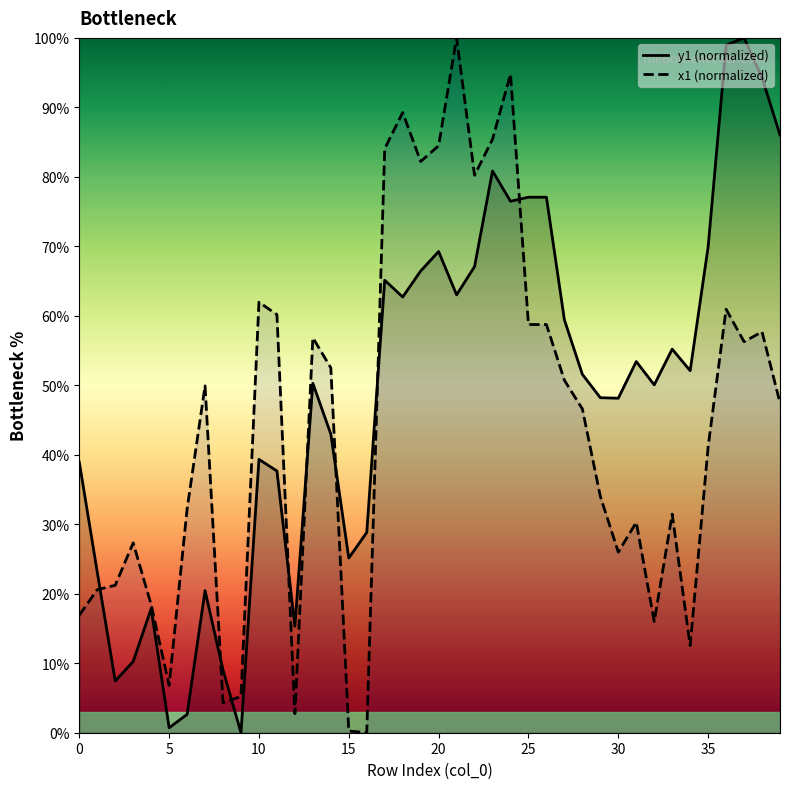

What is the difference between the second highest and minimum values in the y1 (normalized) series?

99.0